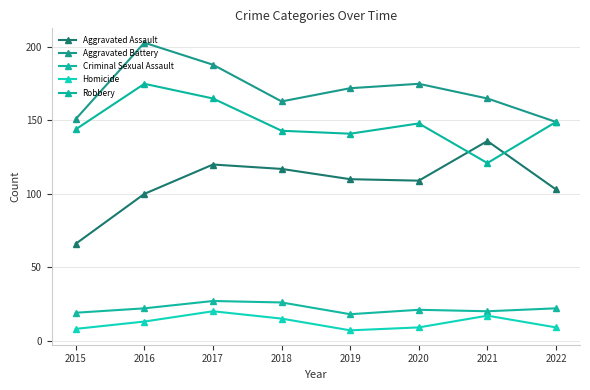

Which series has the largest total across all categories?

Aggravated Battery